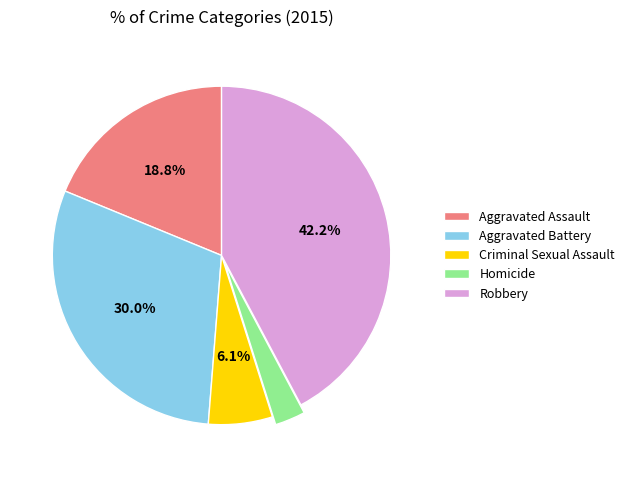

How many segments does this pie chart have?

5